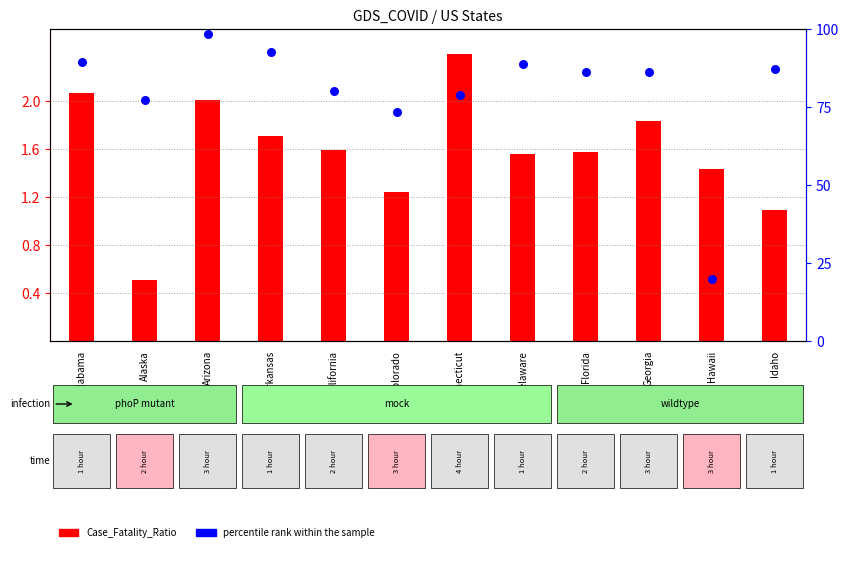

Which series has the largest total across all categories?

percentile rank within the sample